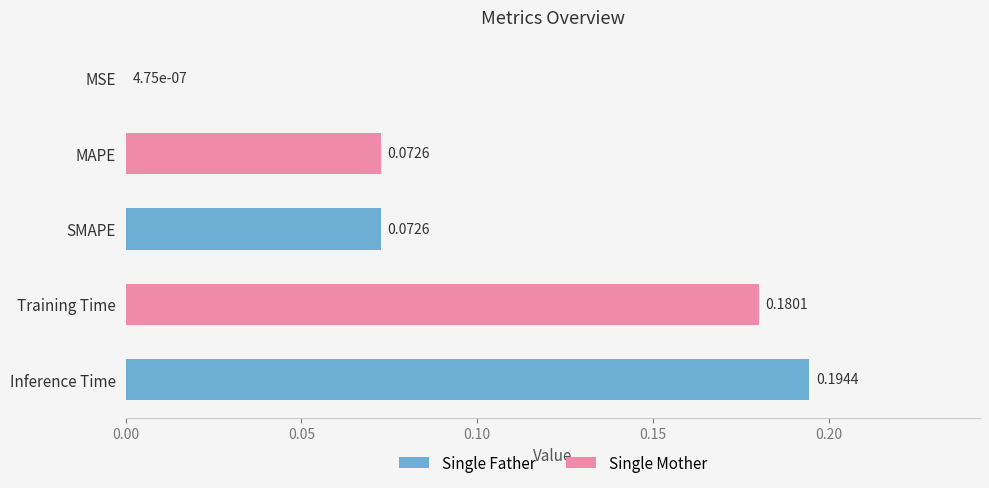

Which category has the highest value across all series?

Inference Time